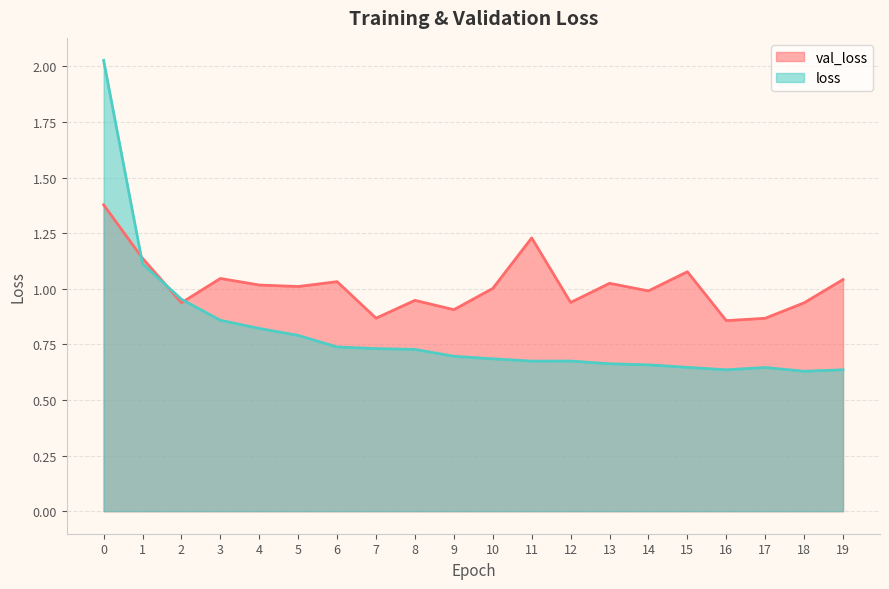

True or false: loss has a value of 0.4 at 15.

False